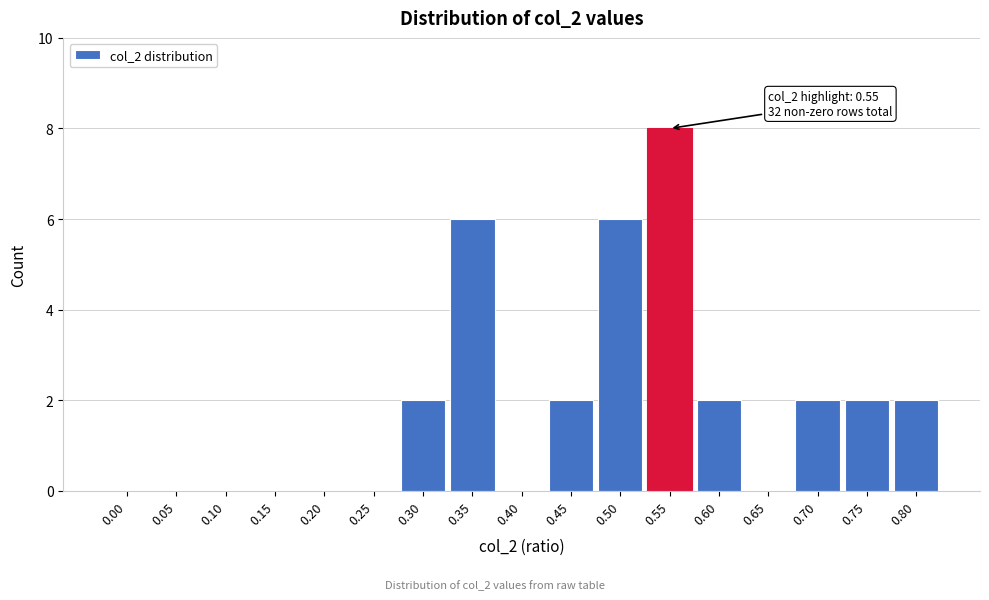

Reading left to right, what are all the values shown in this chart?

0.00=0	0.05=0	0.10=0	0.15=0	0.20=0	0.25=0	0.30=2	0.35=6	0.40=0	0.45=2	0.50=6	0.55=8	0.60=2	0.65=0	0.70=2	0.75=2	0.80=2